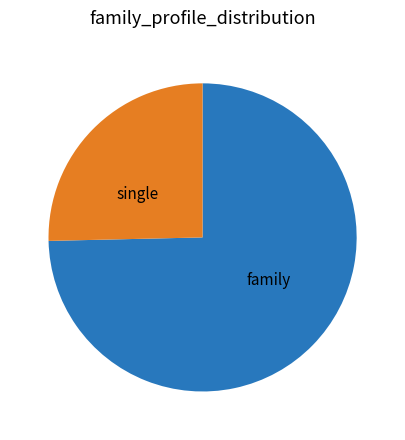

Count the number of slices in the pie.

2